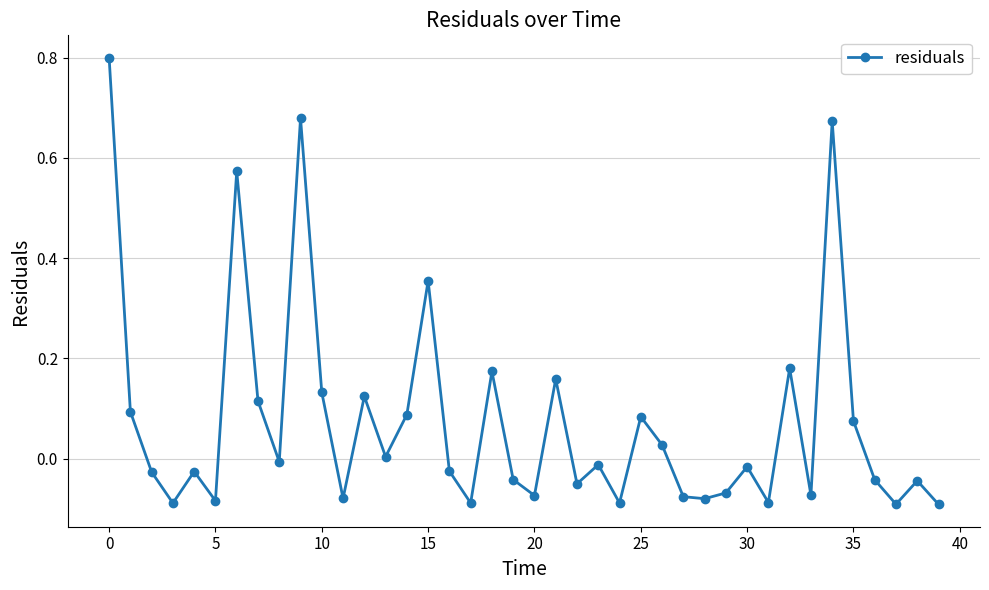

What is the difference between the maximum and minimum values?

0.9